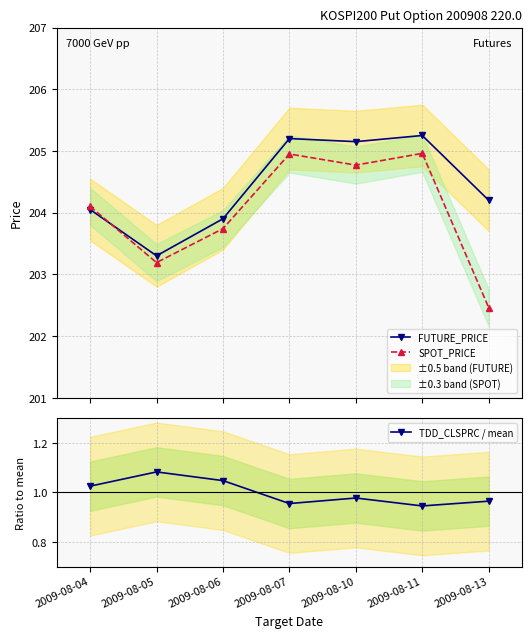

What is the difference between the second highest and minimum values in the SPOT_PRICE series?

2.5